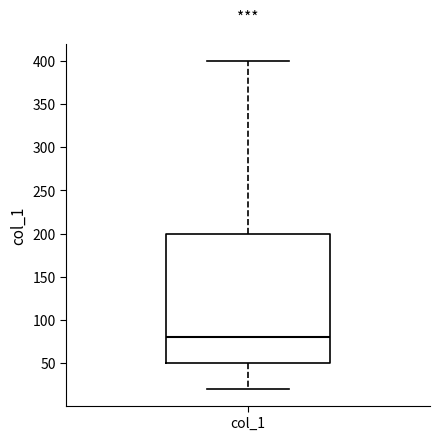

Transcribe this box plot: give where the median line is, the range the box spans, and where the two whiskers end, as read against the y-axis. The values are not printed on the chart, so give them approximately, as read against the axis.

median 80, box 50 to 200, whiskers 20 to 400